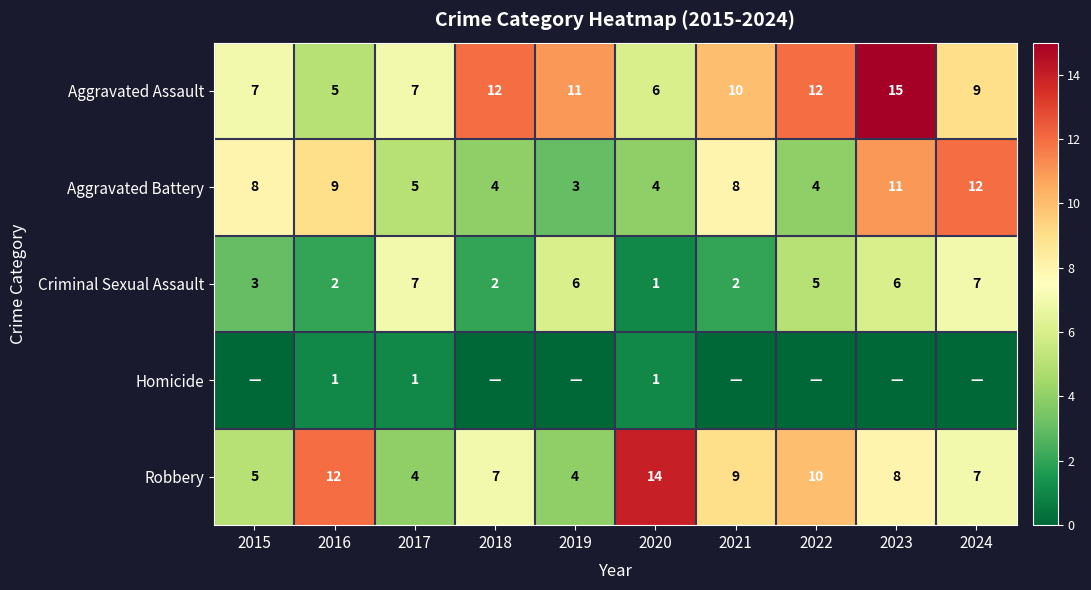

What is the minimum value for Aggravated Battery?

3